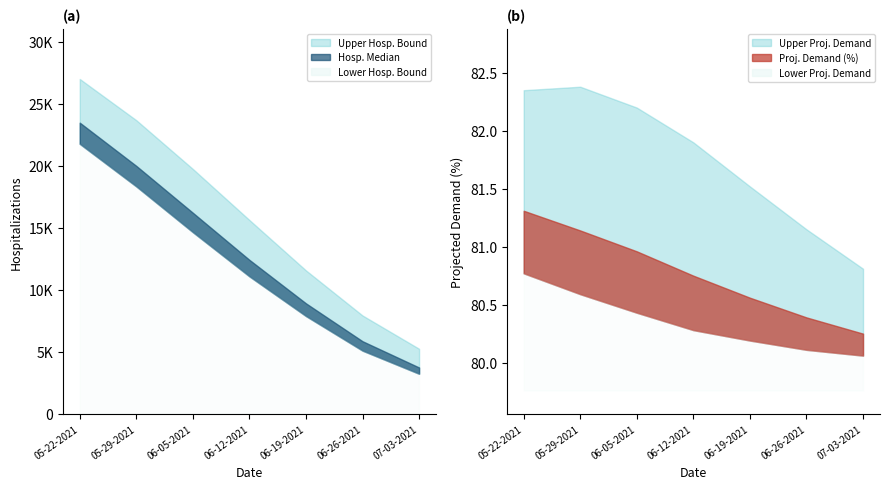

List the labels in order of Total Hospitalizations (Median) value, largest first.

05-22-2021, 05-29-2021, 06-05-2021, 06-12-2021, 06-19-2021, 06-26-2021, 07-03-2021